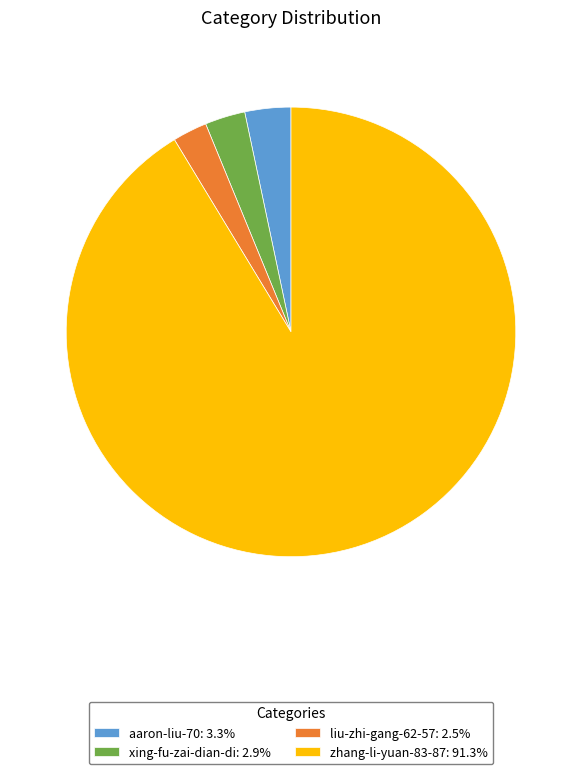

The liu-zhi-gang-62-57 slice represents 2% of the pie. True or false?

True